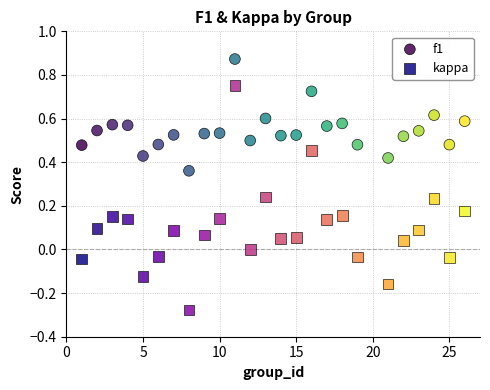

Which series reaches the maximum Y coordinate?

f1